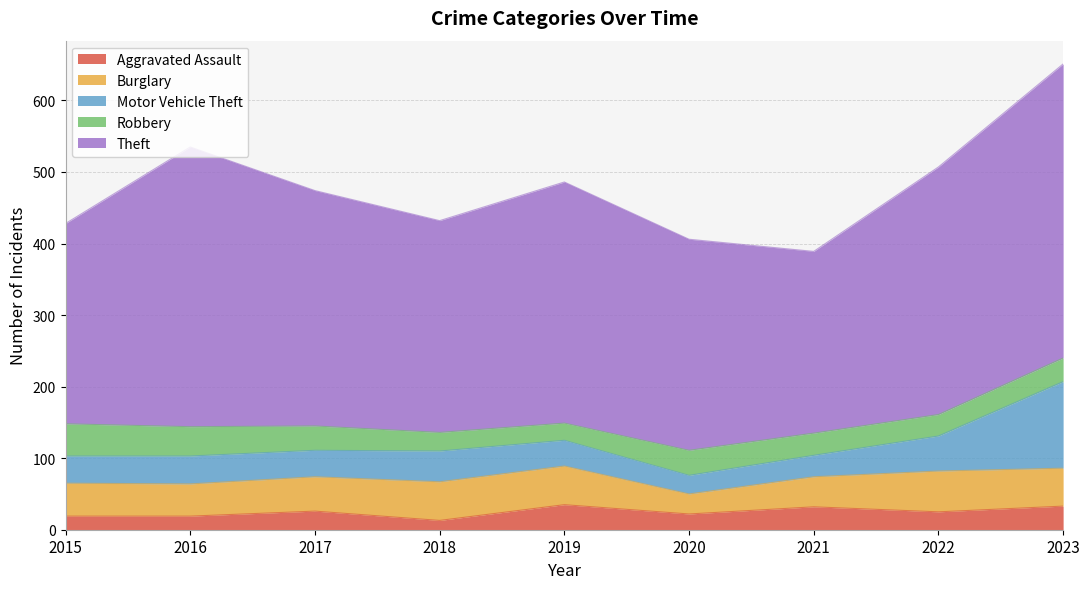

What is the difference between the maximum and second lowest values in the Theft series?

131